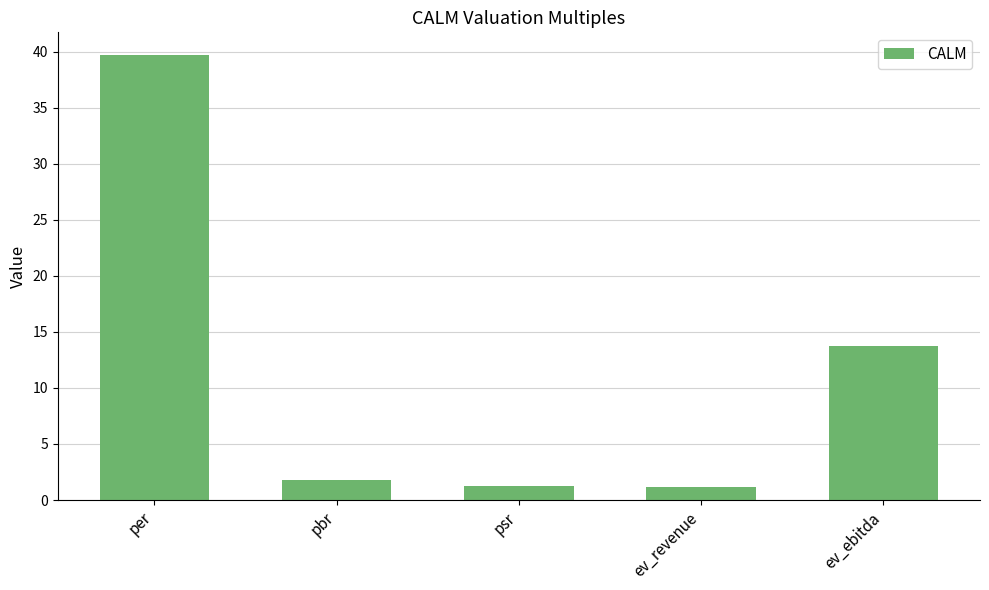

The value at ev_ebitda is 13.7. True or false?

True